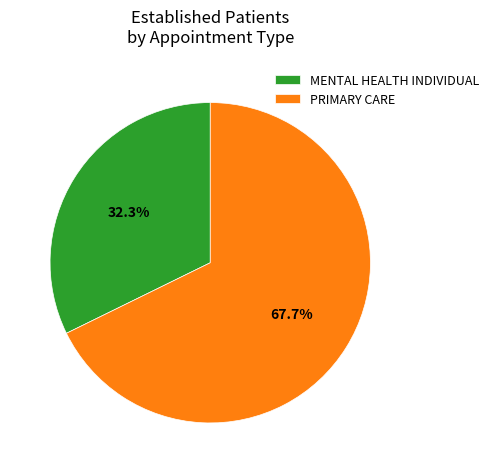

Is the sum of MENTAL HEALTH INDIVIDUAL and PRIMARY CARE greater than half?

Yes